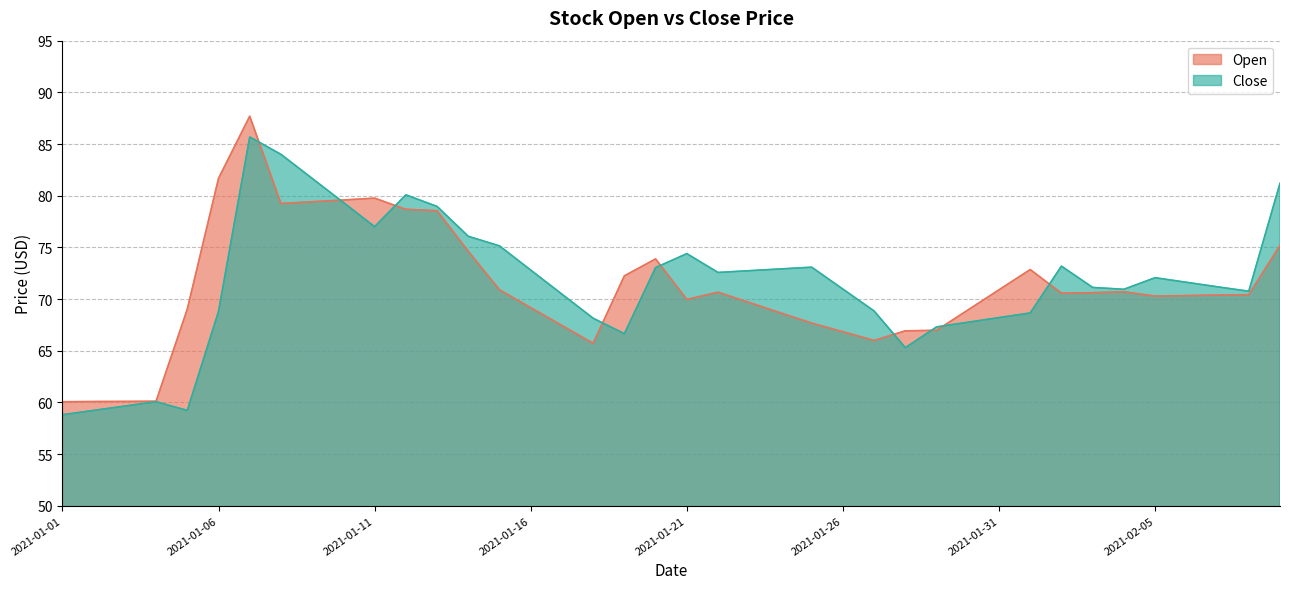

What is the label of the 18th point from the right?

2021-01-23